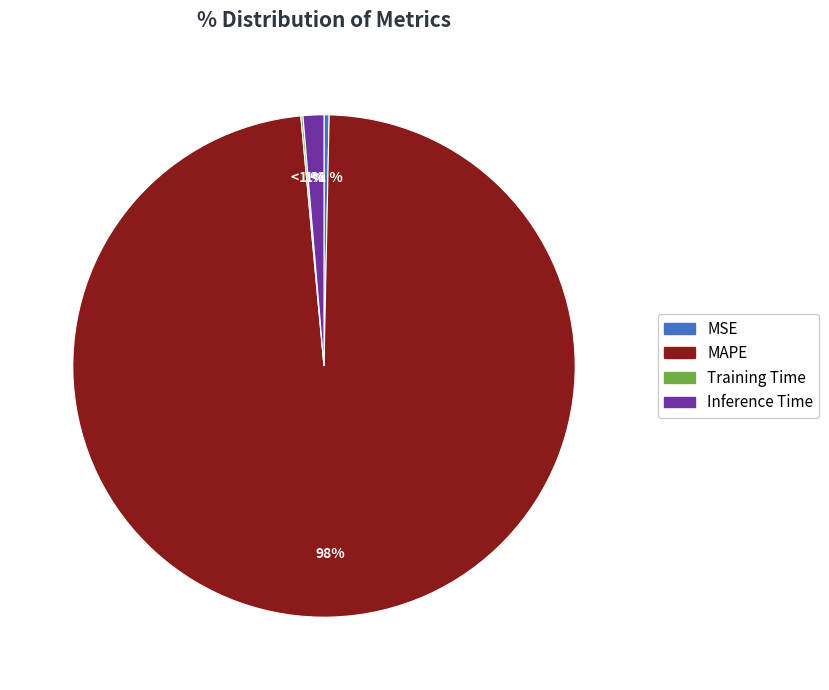

Does MAPE account for over 50% of the chart?

Yes